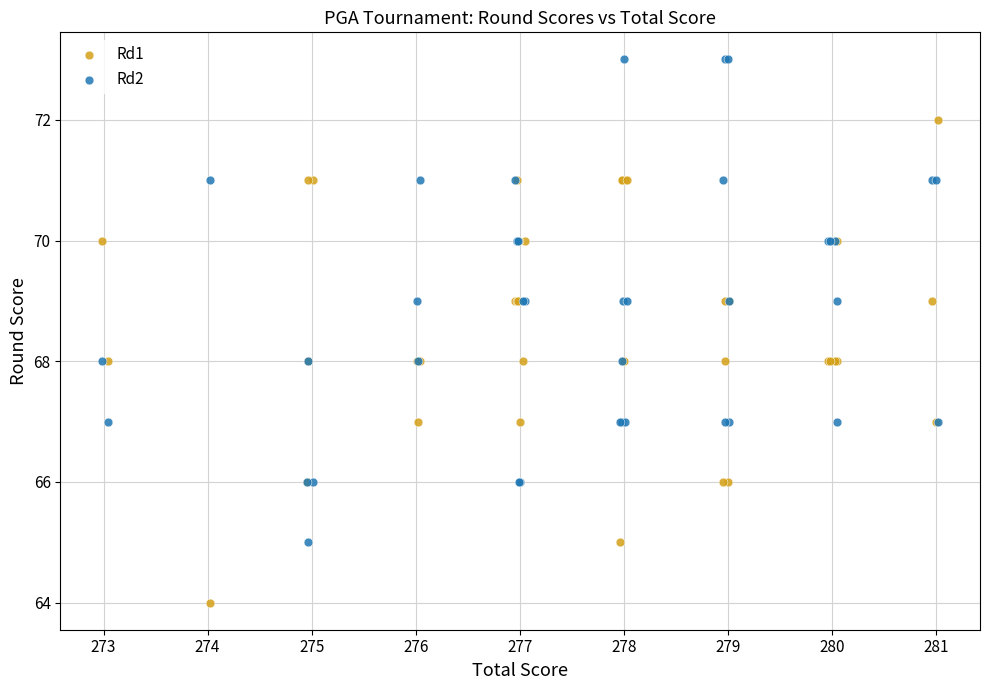

Which series contains the lowest Y value?

Rd1